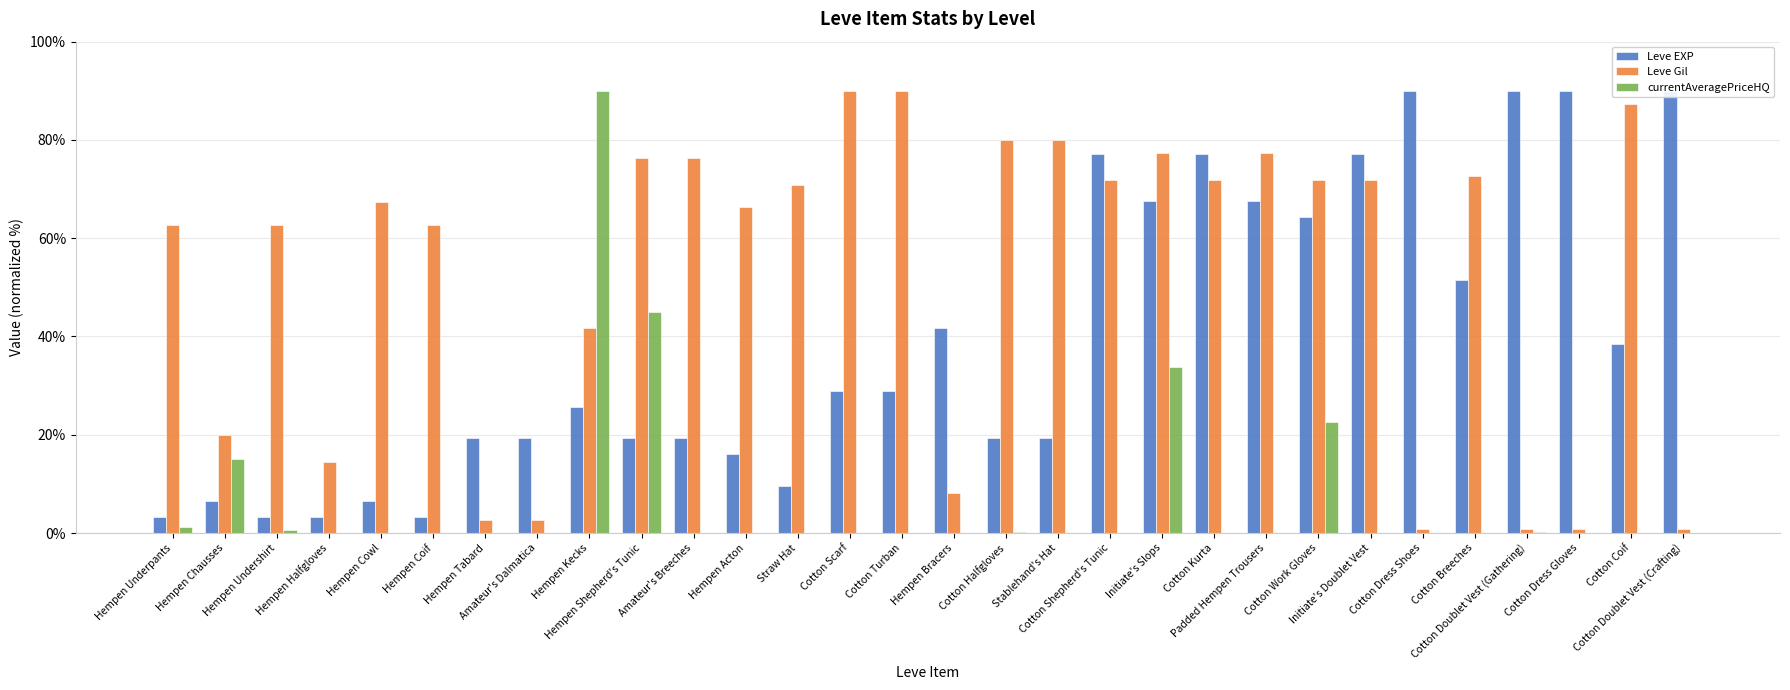

What is the difference between the second highest and minimum values in the currentAveragePriceHQ series?

45.0